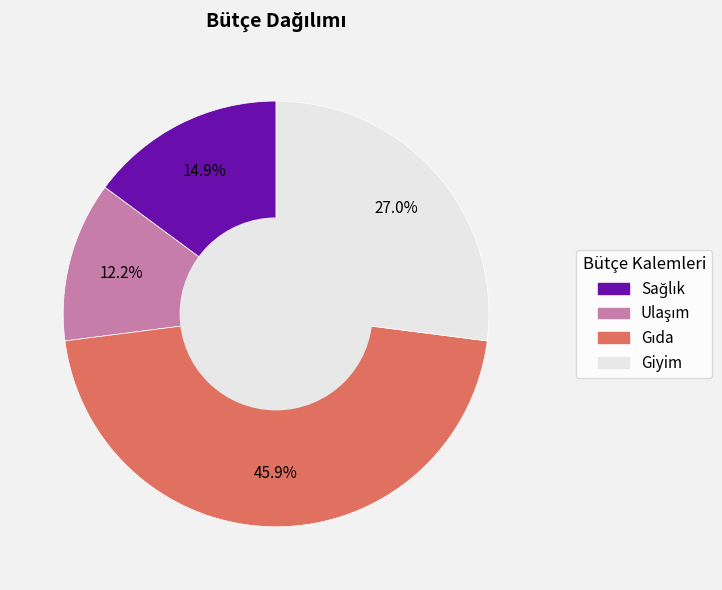

Does any single category account for the majority?

No